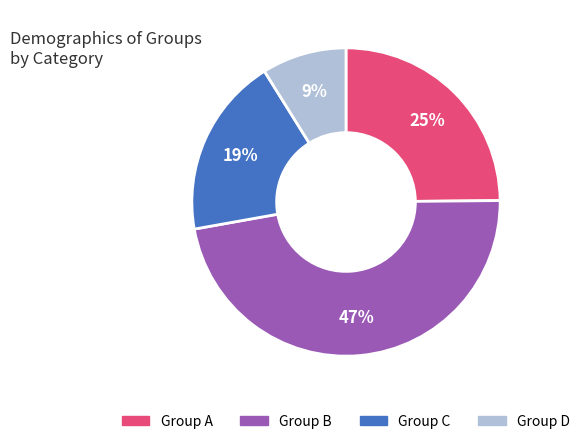

What is the ratio of the value at Group B to the value at Group C?

2.5